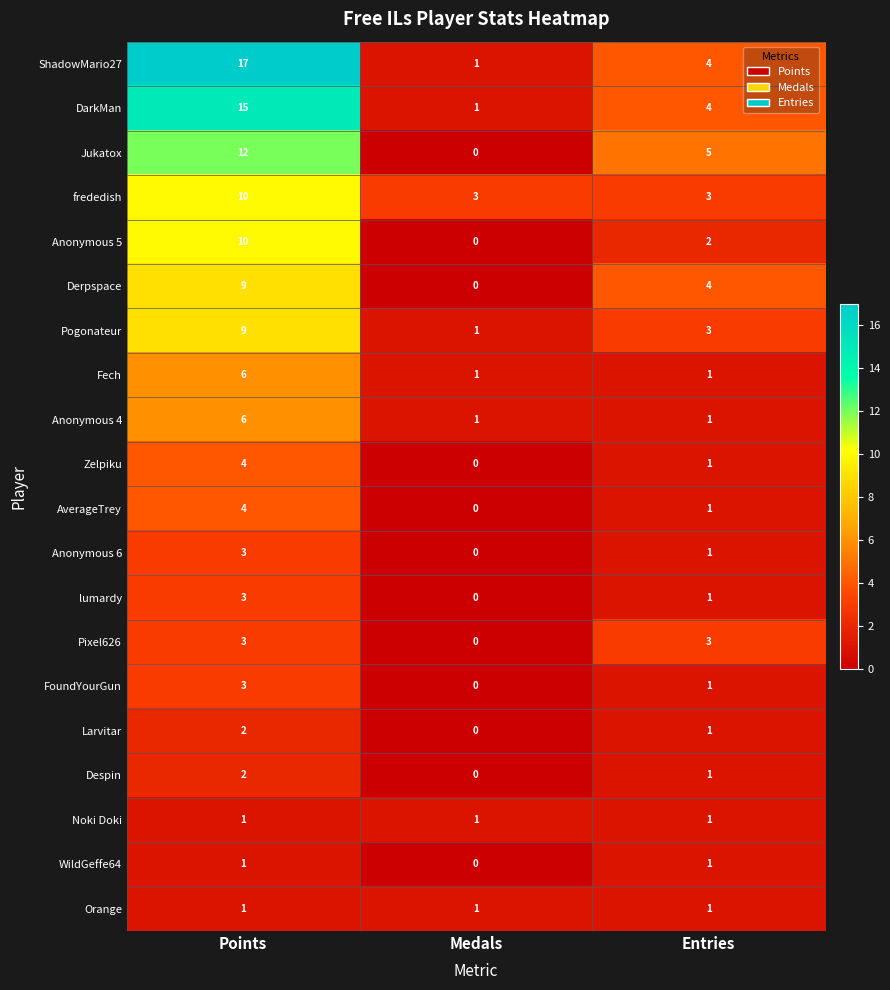

What is the average value of the frededish series?

5